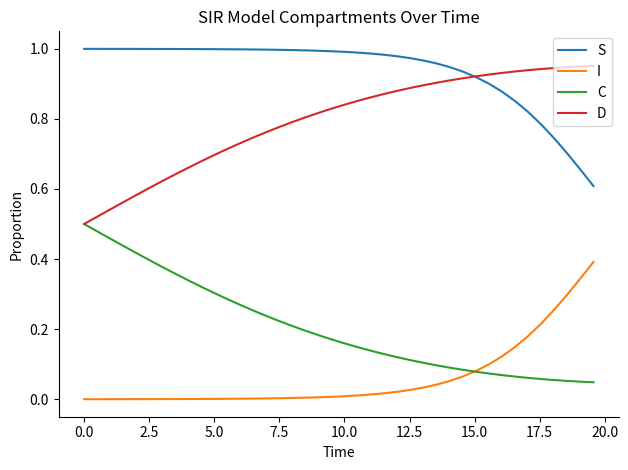

Rank the series by their average value, from highest to lowest.

S, D, C, I